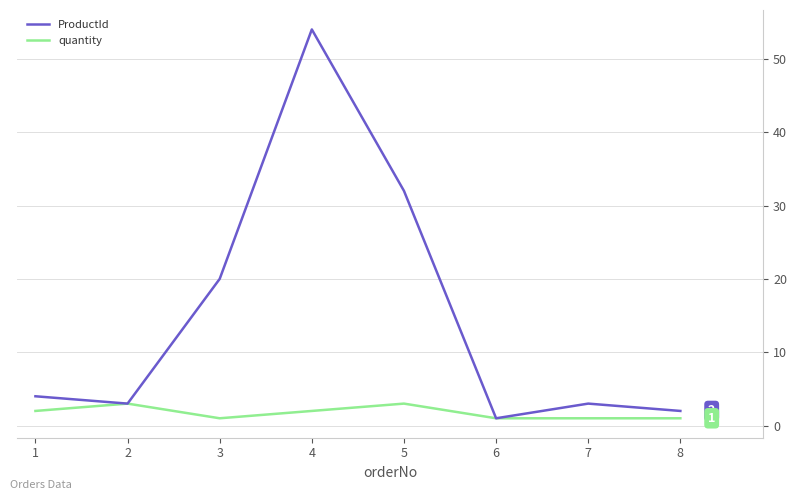

Which label corresponds to the largest value in the chart?

4